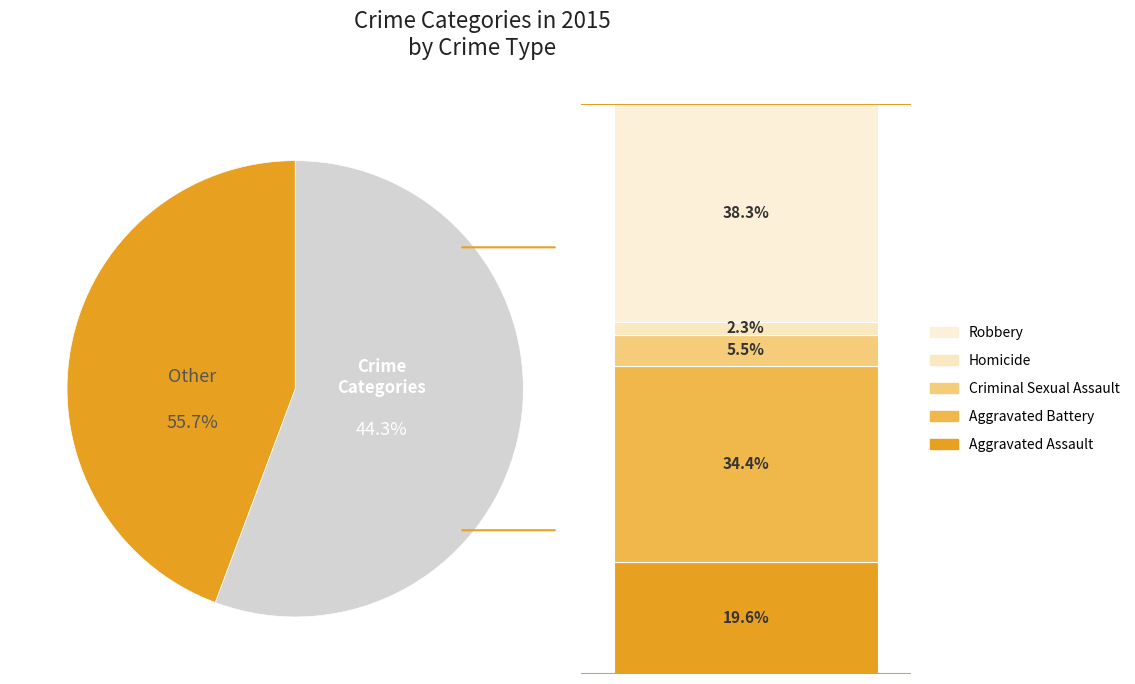

What portion of the pie excludes Aggravated Assault?

80.4%